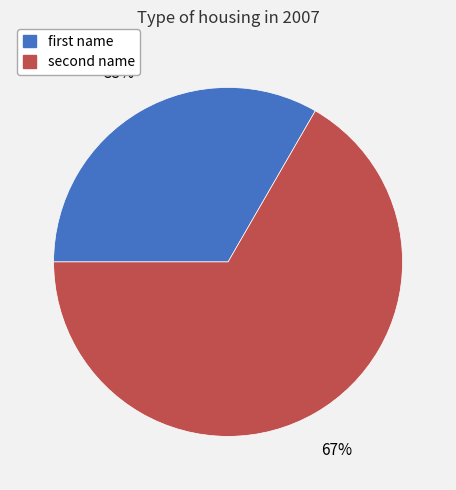

Which slice is the largest?

second name